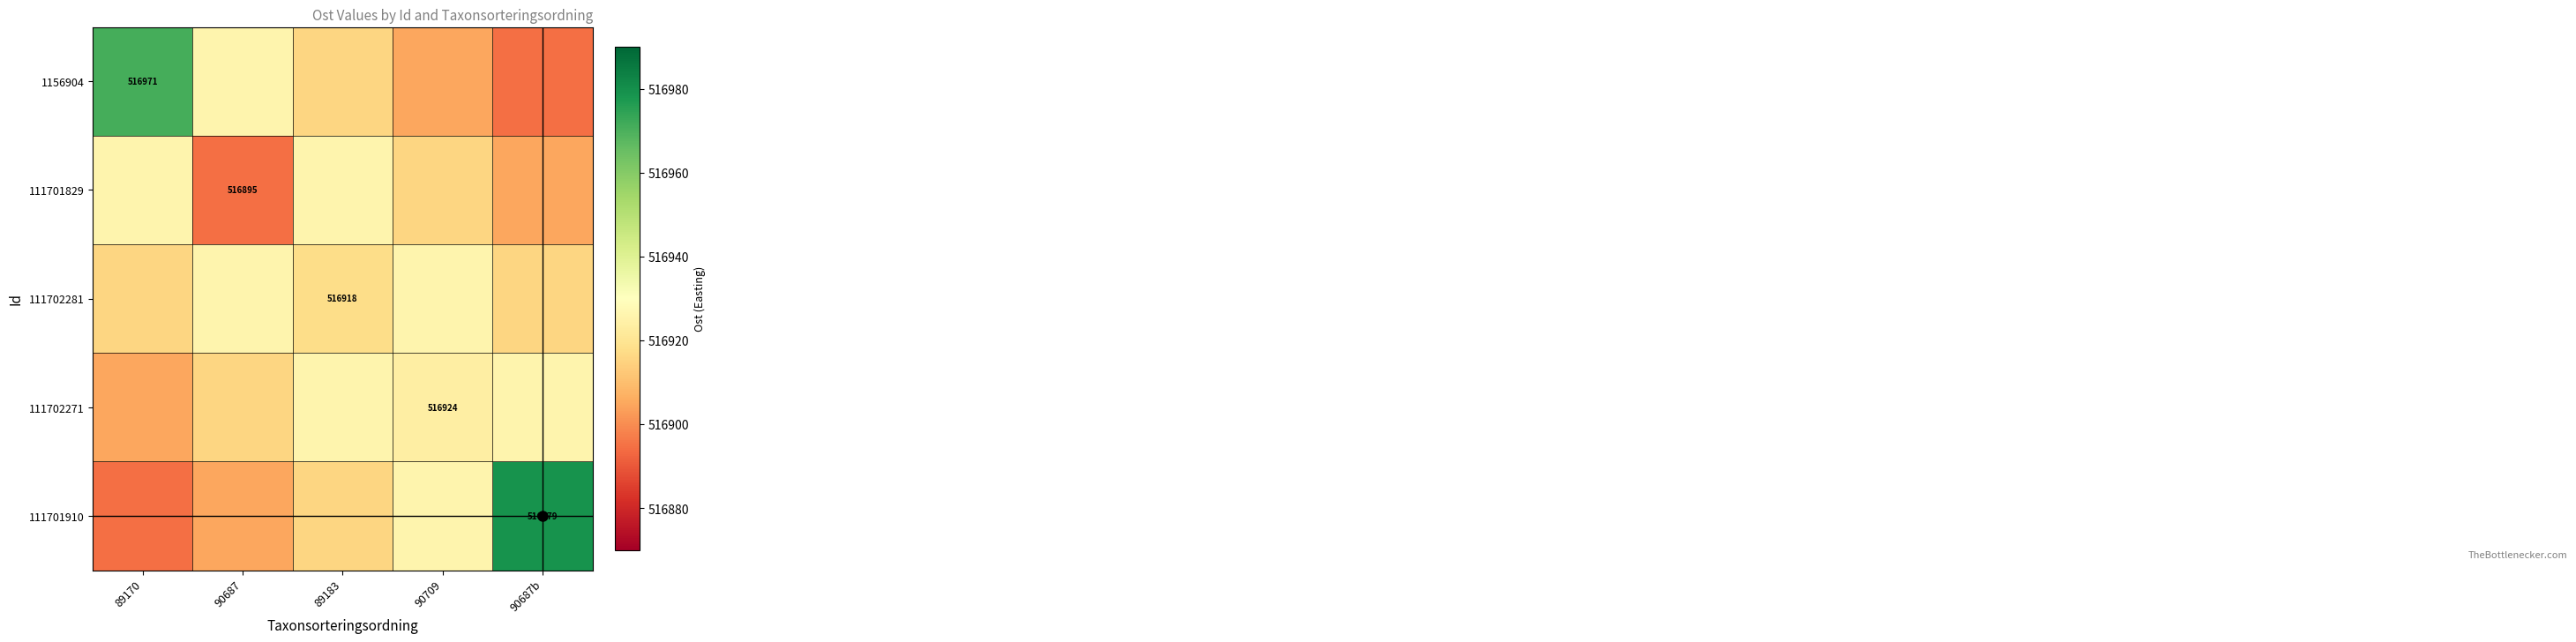

What is the difference between the second highest and minimum values in the 111702271 series?

21.1